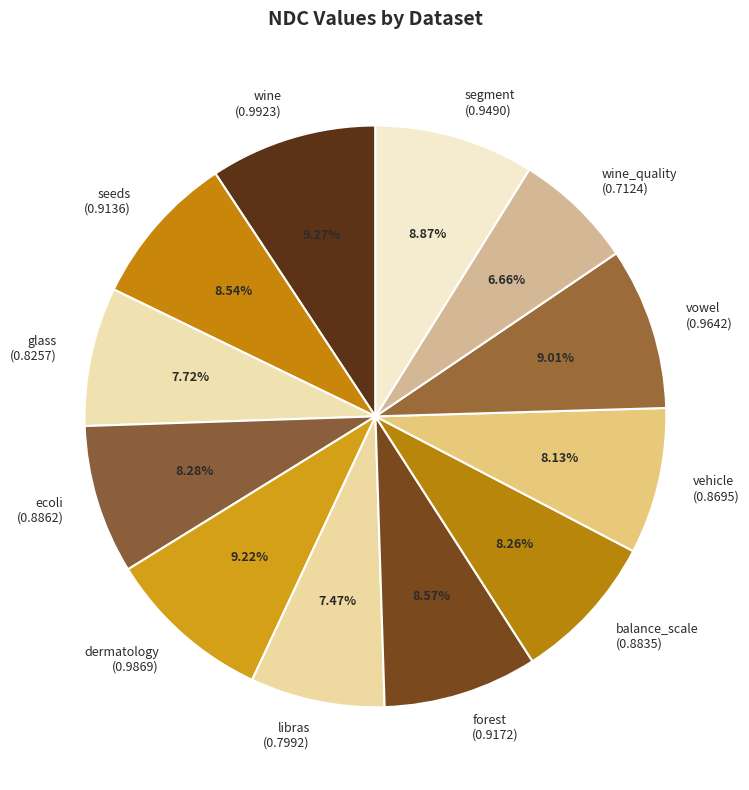

What is the smallest slice in the pie chart?

wine_quality (0.7124)